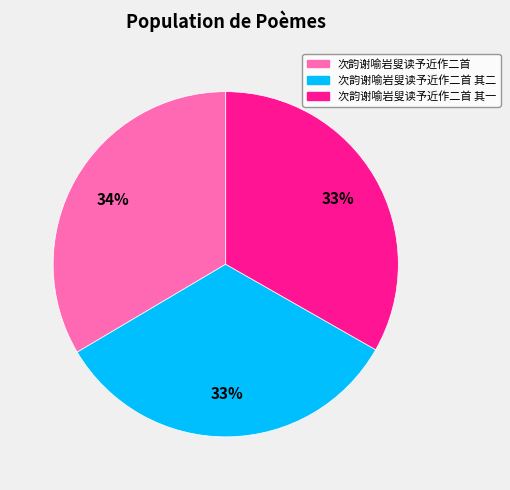

Count the number of slices in the pie.

3